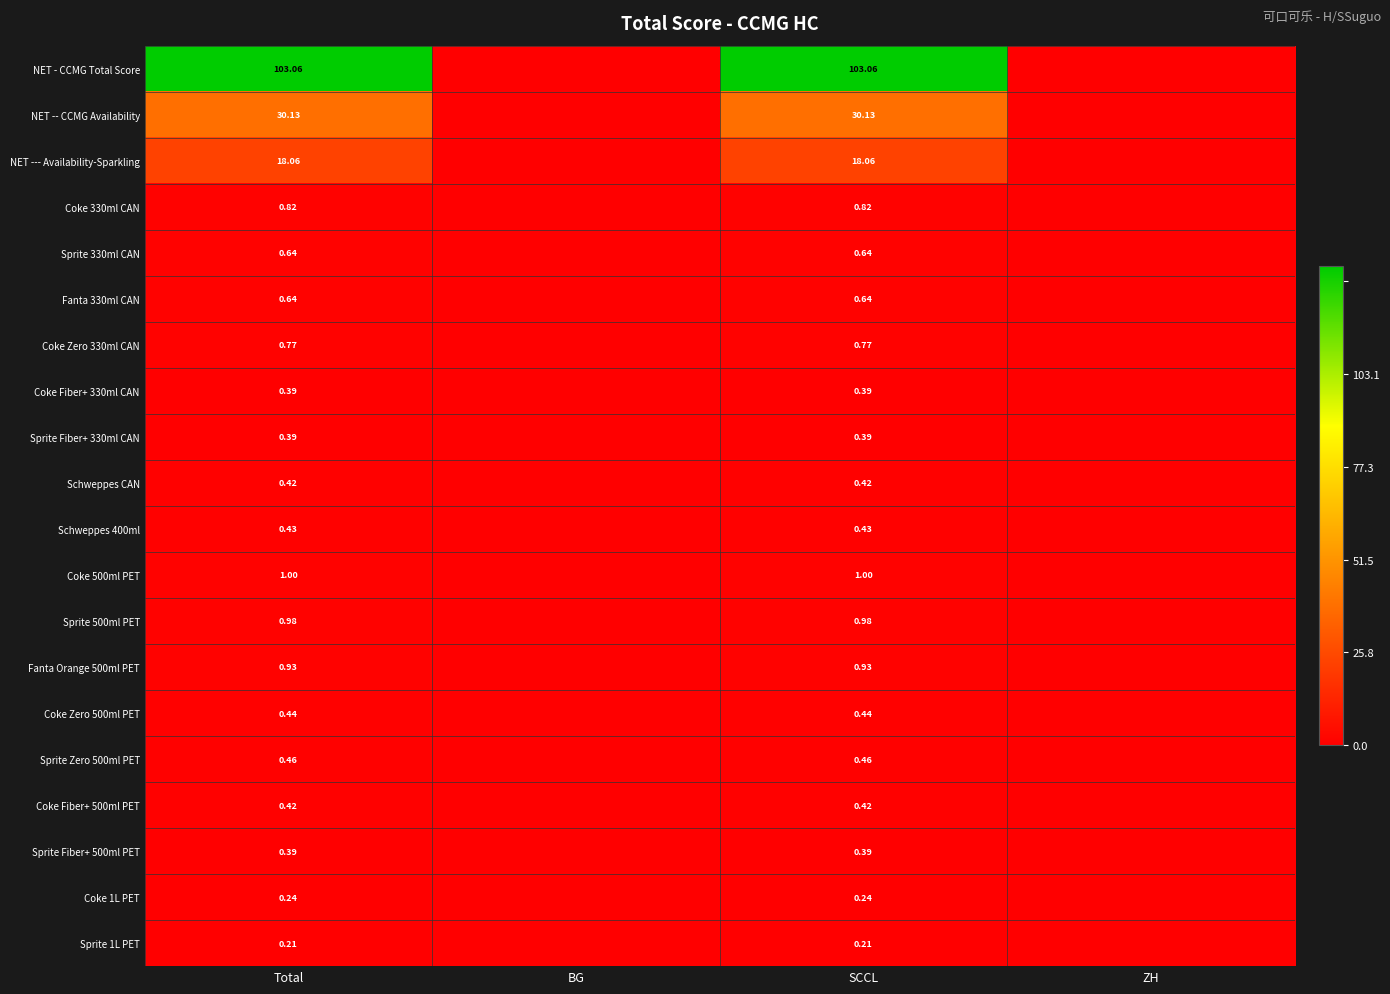

Is it true that Coke 1L PET equals 0.3 at Total?

False